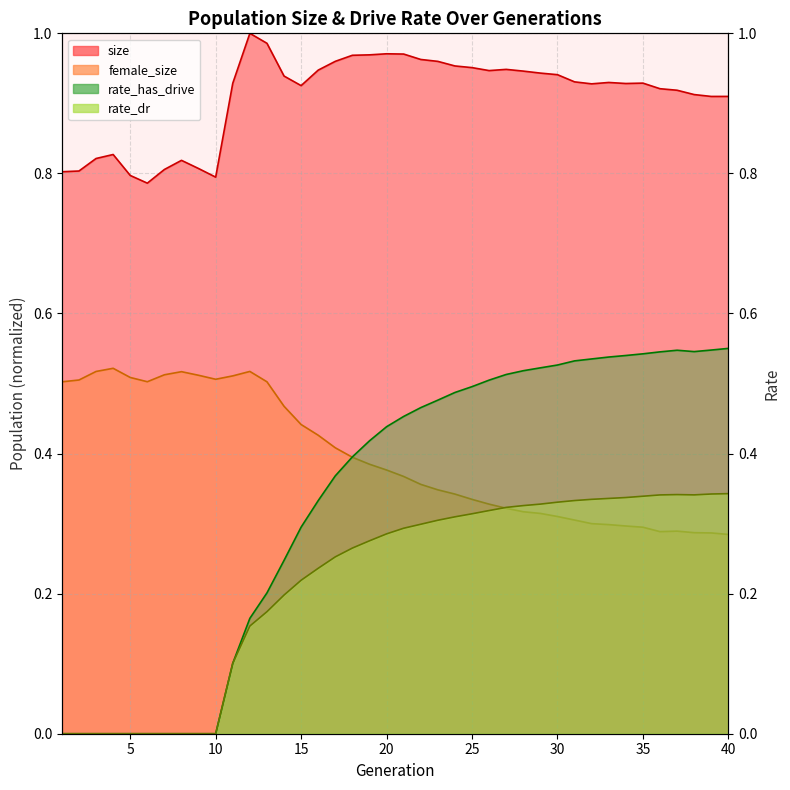

Reading left to right, list all the values displayed in this chart.

size: 1=0.8	2=0.8	3=0.8	4=0.8	5=0.8	6=0.8	7=0.8	8=0.8	9=0.8	10=0.8	11=0.9	12=1.0	13=1.0	14=0.9	15=0.9	16=0.9	17=1.0	18=1.0	19=1.0	20=1.0	21=1.0	22=1.0	23=1.0	24=1.0	25=1.0	26=0.9	27=0.9	28=0.9	29=0.9	30=0.9	31=0.9	32=0.9	33=0.9	34=0.9	35=0.9	36=0.9	37=0.9	38=0.9	39=0.9	40=0.9
female_size: 1=0.5	2=0.5	3=0.5	4=0.5	5=0.5	6=0.5	7=0.5	8=0.5	9=0.5	10=0.5	11=0.5	12=0.5	13=0.5	14=0.5	15=0.4	16=0.4	17=0.4	18=0.4	19=0.4	20=0.4	21=0.4	22=0.4	23=0.3	24=0.3	25=0.3	26=0.3	27=0.3	28=0.3	29=0.3	30=0.3	31=0.3	32=0.3	33=0.3	34=0.3	35=0.3	36=0.3	37=0.3	38=0.3	39=0.3	40=0.3
rate_has_drive: 1=0.0	2=0.0	3=0.0	4=0.0	5=0.0	6=0.0	7=0.0	8=0.0	9=0.0	10=0.0	11=0.1	12=0.2	13=0.2	14=0.2	15=0.3	16=0.3	17=0.4	18=0.4	19=0.4	20=0.4	21=0.5	22=0.5	23=0.5	24=0.5	25=0.5	26=0.5	27=0.5	28=0.5	29=0.5	30=0.5	31=0.5	32=0.5	33=0.5	34=0.5	35=0.5	36=0.5	37=0.5	38=0.5	39=0.5	40=0.6
rate_dr: 1=0.0	2=0.0	3=0.0	4=0.0	5=0.0	6=0.0	7=0.0	8=0.0	9=0.0	10=0.0	11=0.1	12=0.2	13=0.2	14=0.2	15=0.2	16=0.2	17=0.3	18=0.3	19=0.3	20=0.3	21=0.3	22=0.3	23=0.3	24=0.3	25=0.3	26=0.3	27=0.3	28=0.3	29=0.3	30=0.3	31=0.3	32=0.3	33=0.3	34=0.3	35=0.3	36=0.3	37=0.3	38=0.3	39=0.3	40=0.3